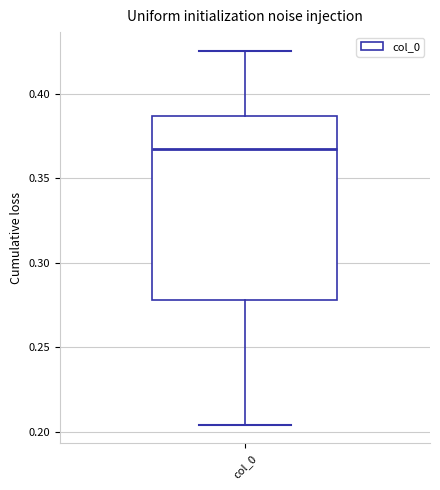

Transcribe this box plot: give where the median line is, the range the box spans, and where the two whiskers end, as read against the y-axis. The values are not printed on the chart, so give them approximately, as read against the axis.

median 0.365, box 0.280 to 0.385, whiskers 0.205 to 0.425